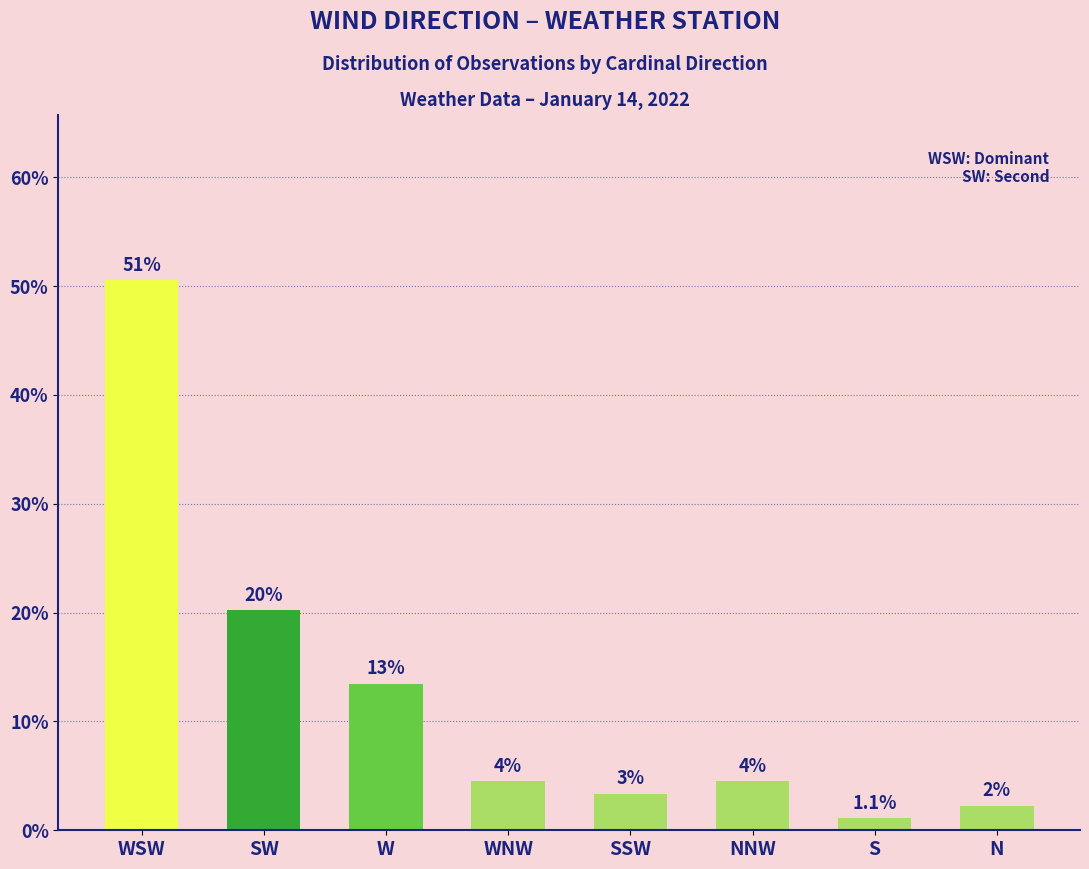

How many bars are there in total?

8